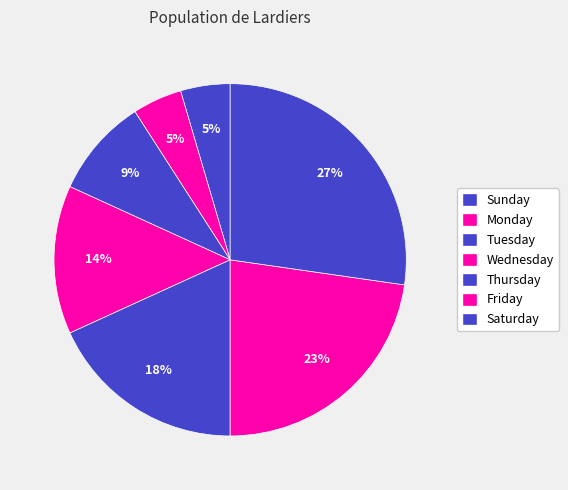

To the nearest percent, what portion does Saturday represent?

27%